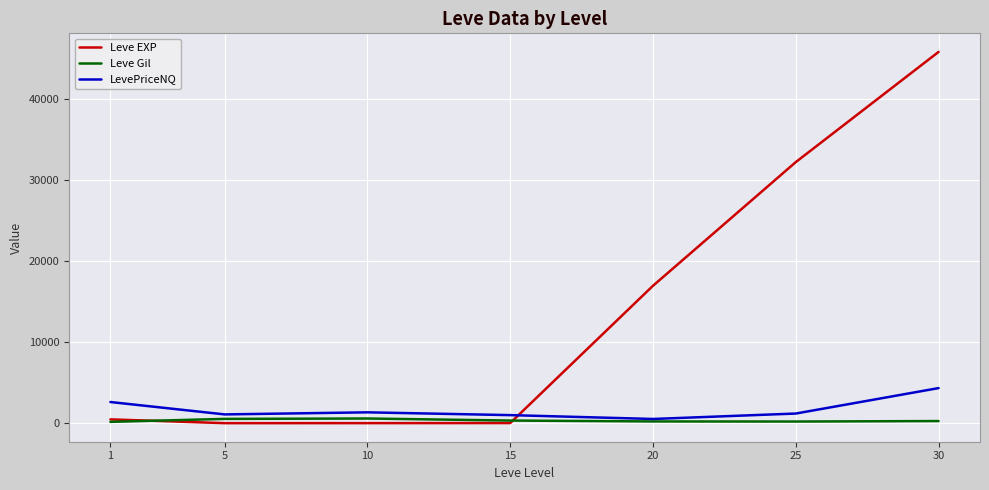

What are all the series names shown in the legend?

Leve EXP, Leve Gil, LevePriceNQ